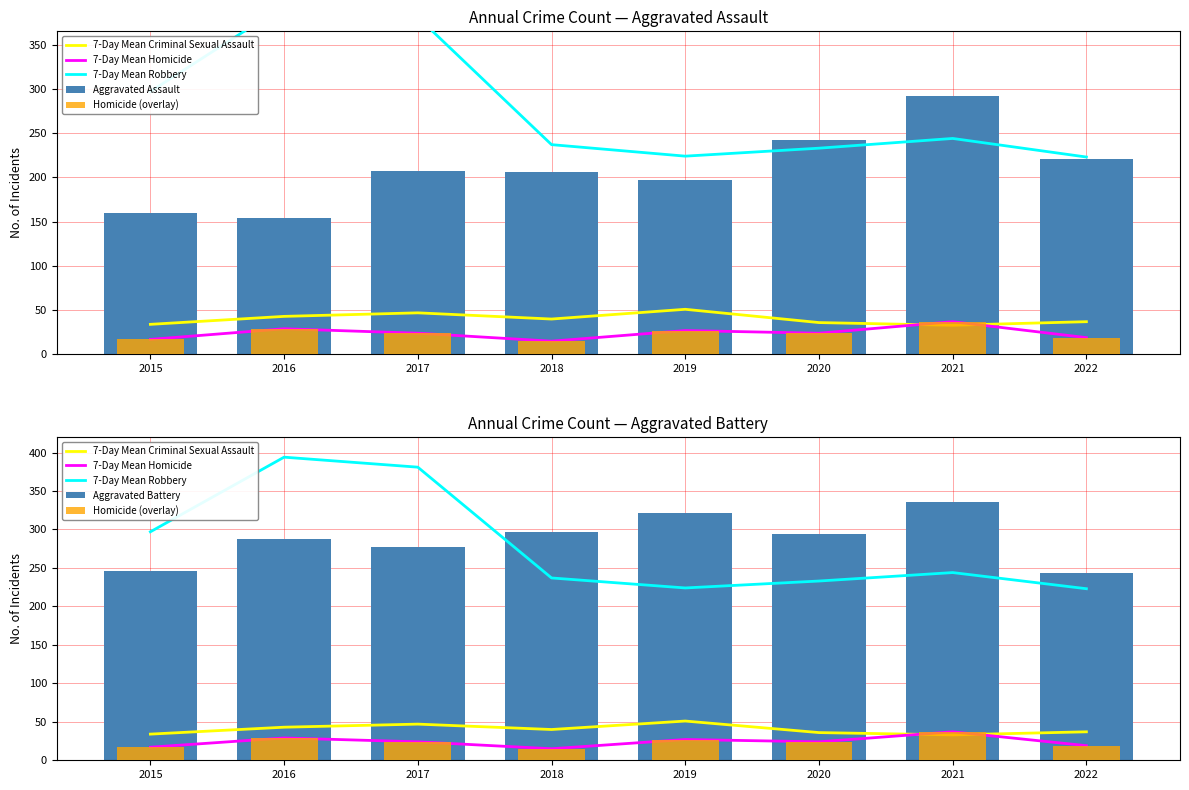

What is the sum of all Aggravated Battery values?

2302